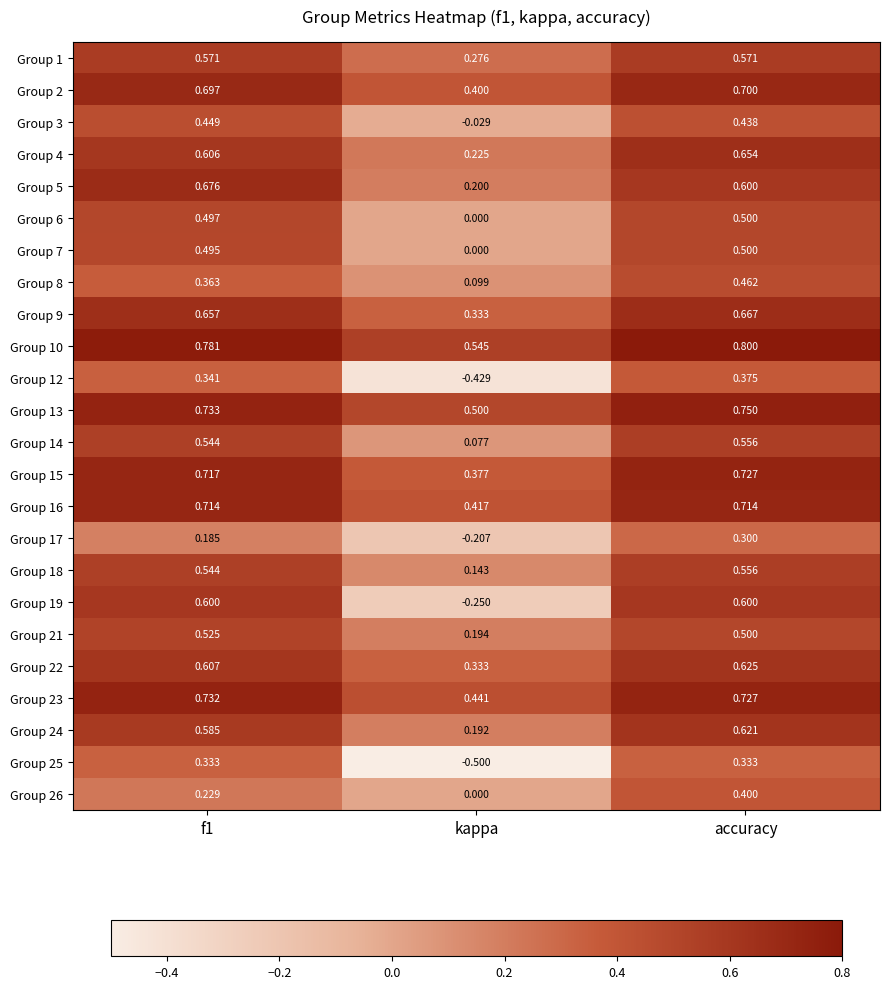

At which label is Group 2 closest to 0?

kappa